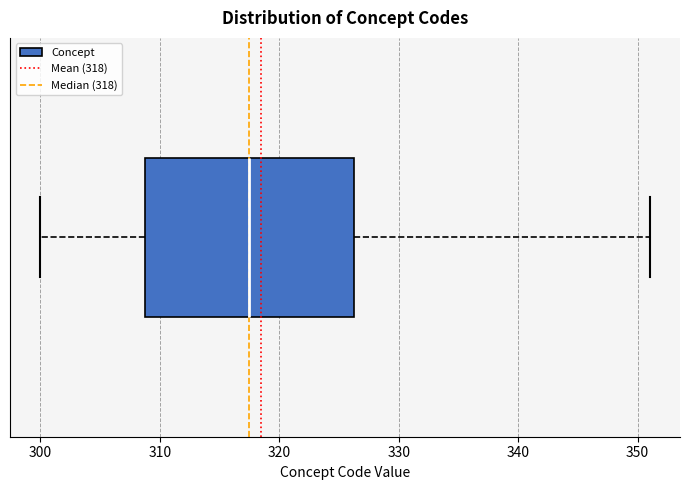

Where does the right whisker of the box end on the x-axis? The values are not printed on the chart, so give them approximately, as read against the axis.

351